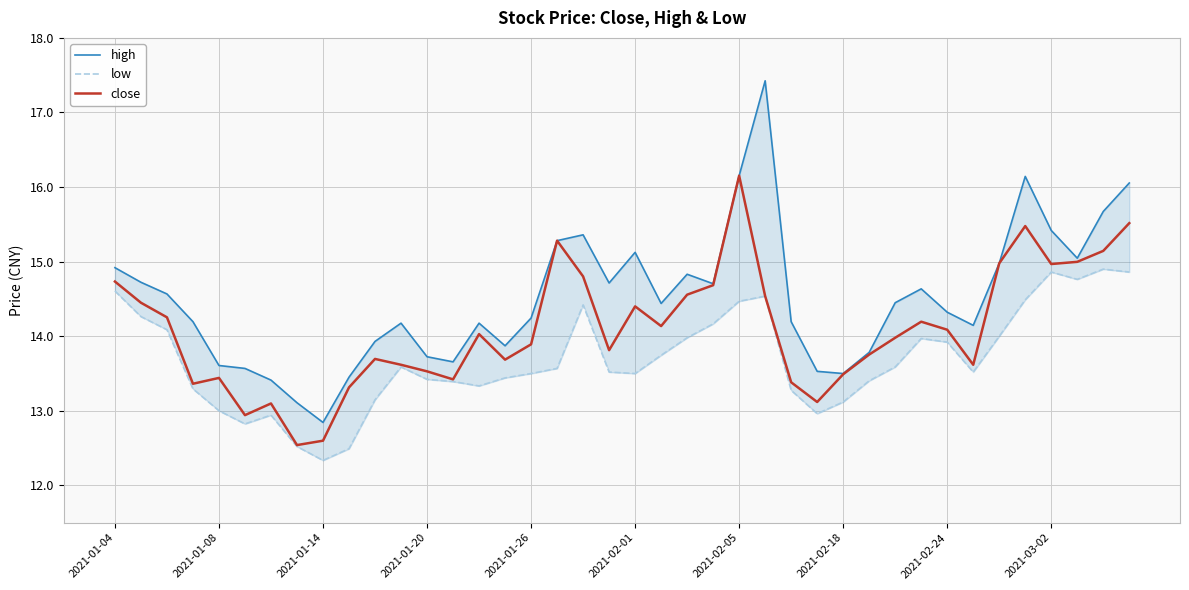

What is the spread (max minus min) of values at 18?

0.9